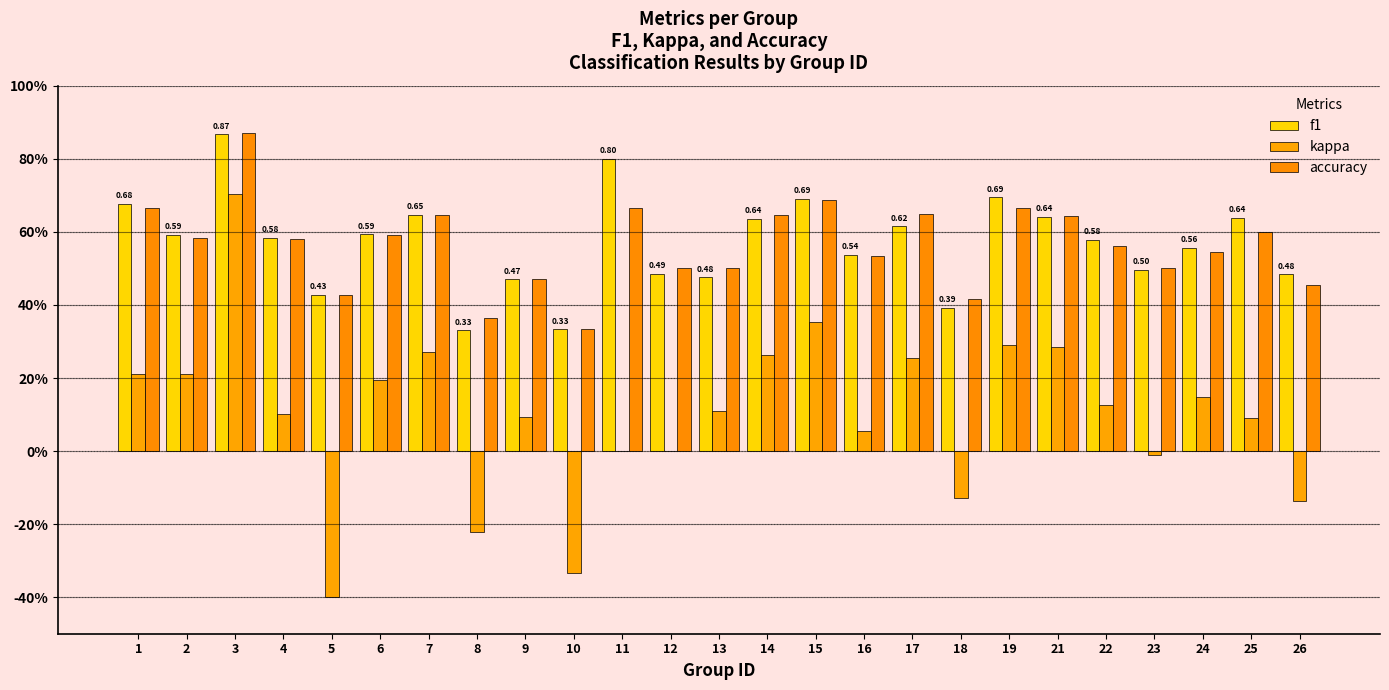

What is the total value across all series at 1?

1.6